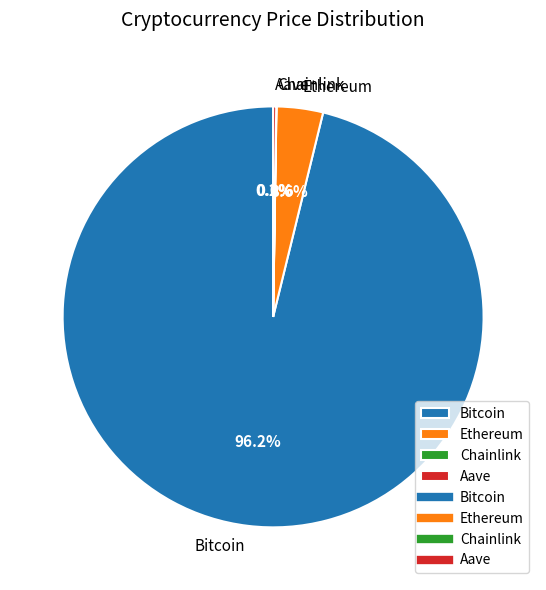

To the nearest percent, what is the average slice percentage?

25%